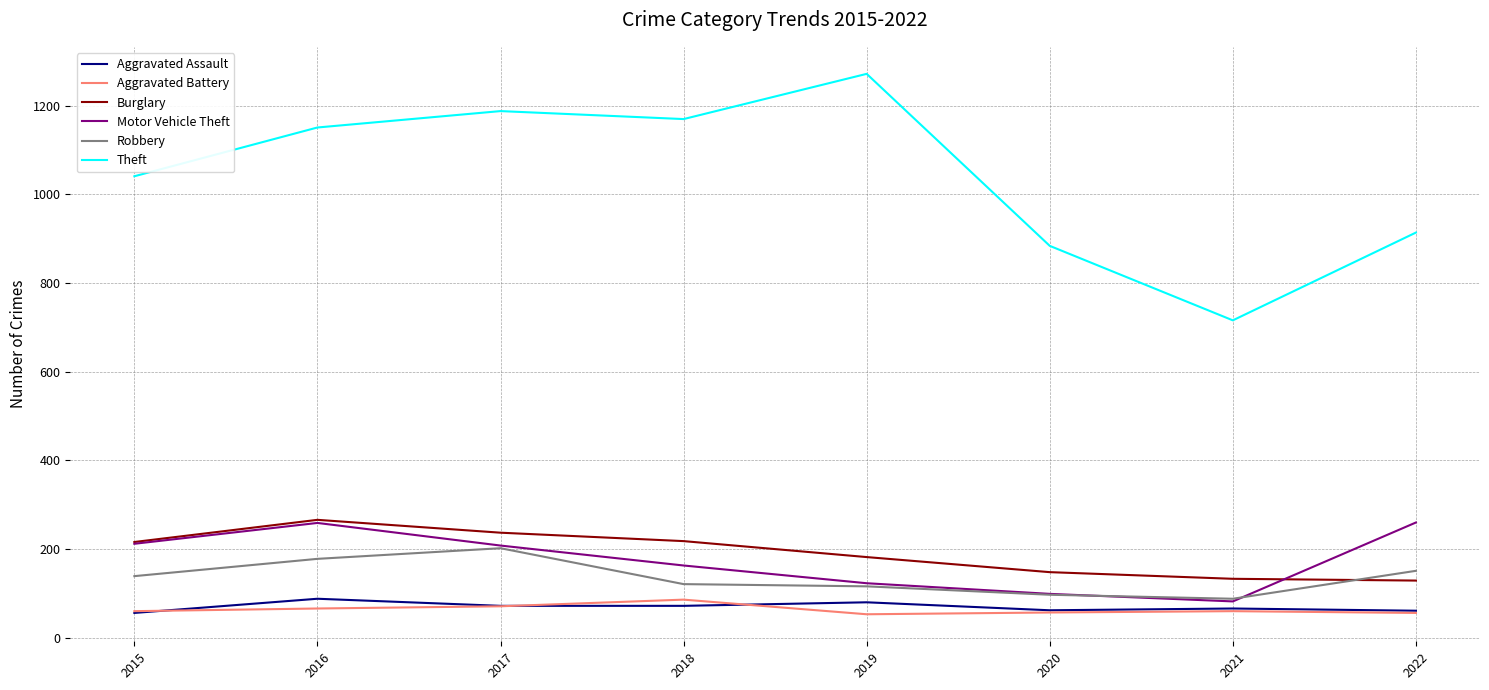

In Robbery, how many points are higher than both neighbors (excluding endpoints)?

1